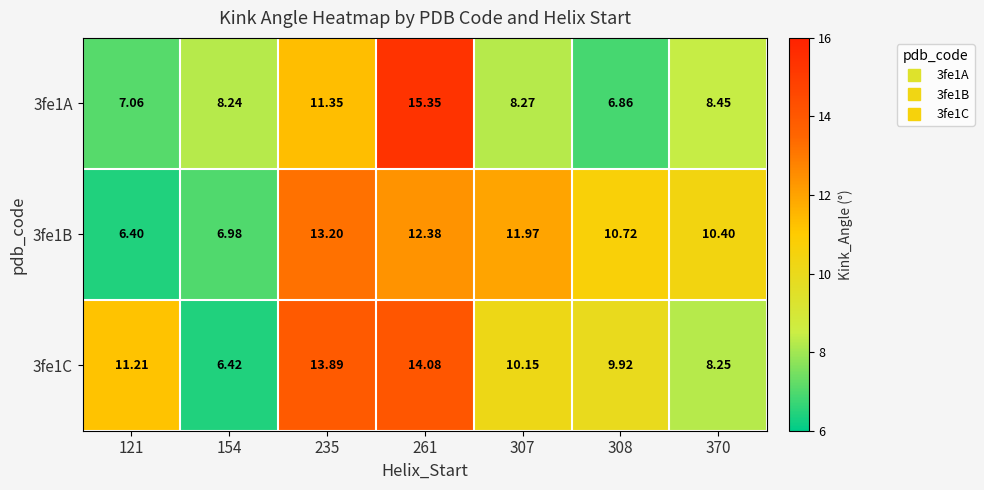

Is the value of 3fe1B at 261 greater than the value of 3fe1A at 307?

Yes